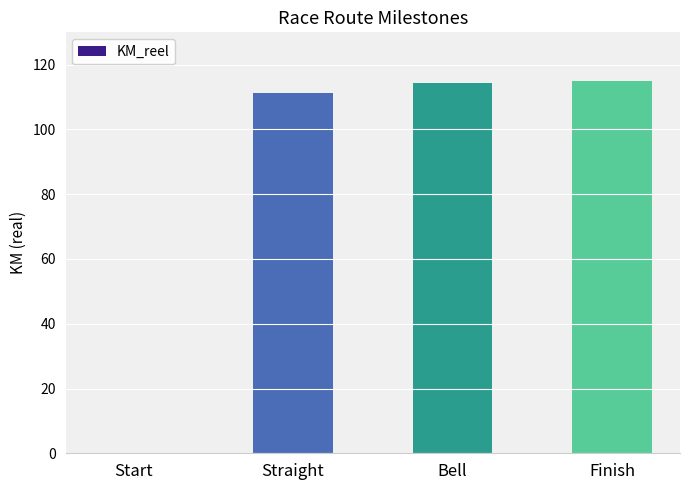

At which label does the data first exceed 114?

Bell